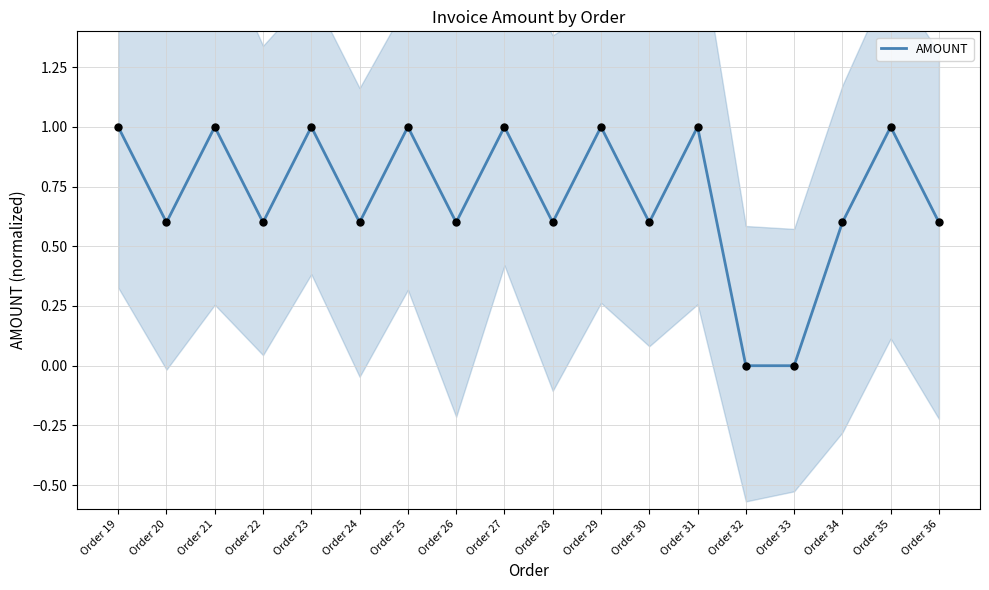

Which has a higher value, Order 30 or Order 26?

Order 30